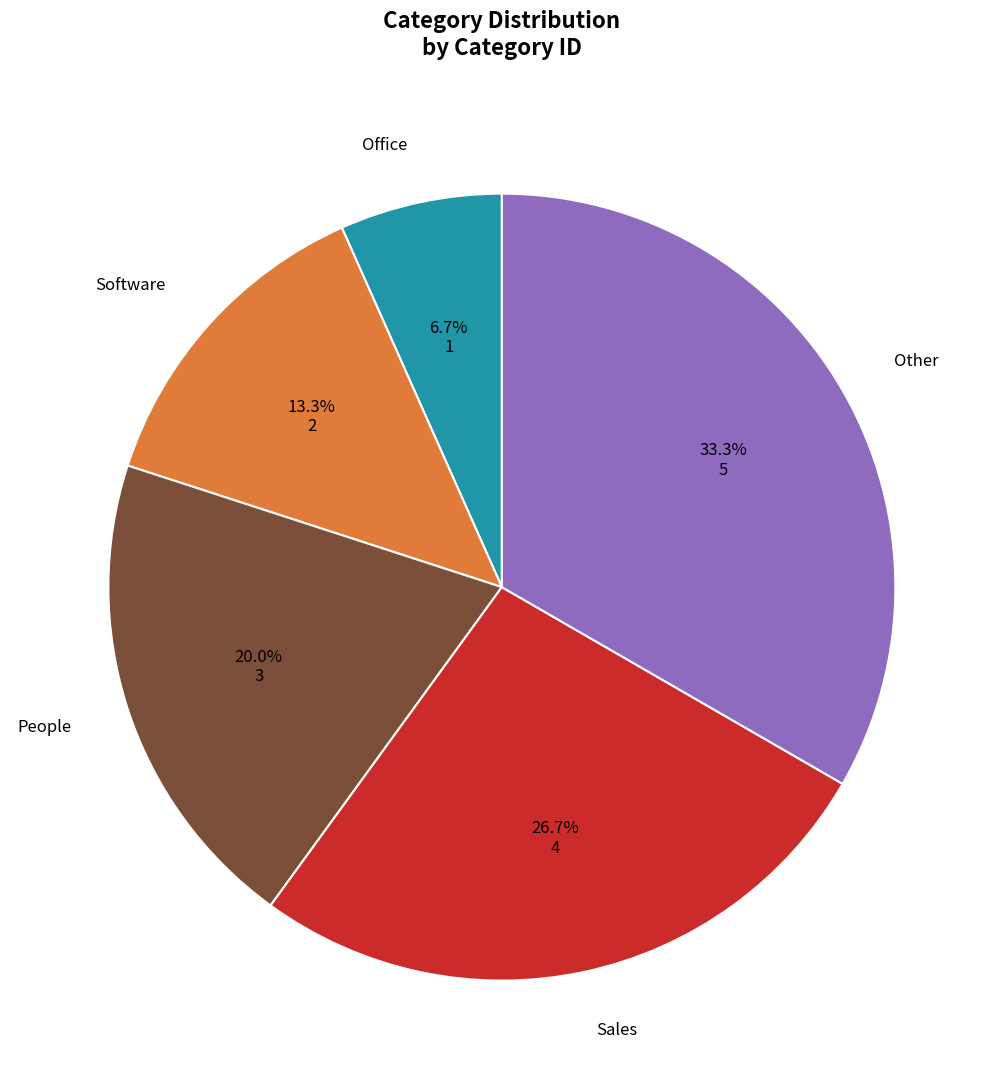

Combined, what portion of the pie is Office and Software?

20.0%